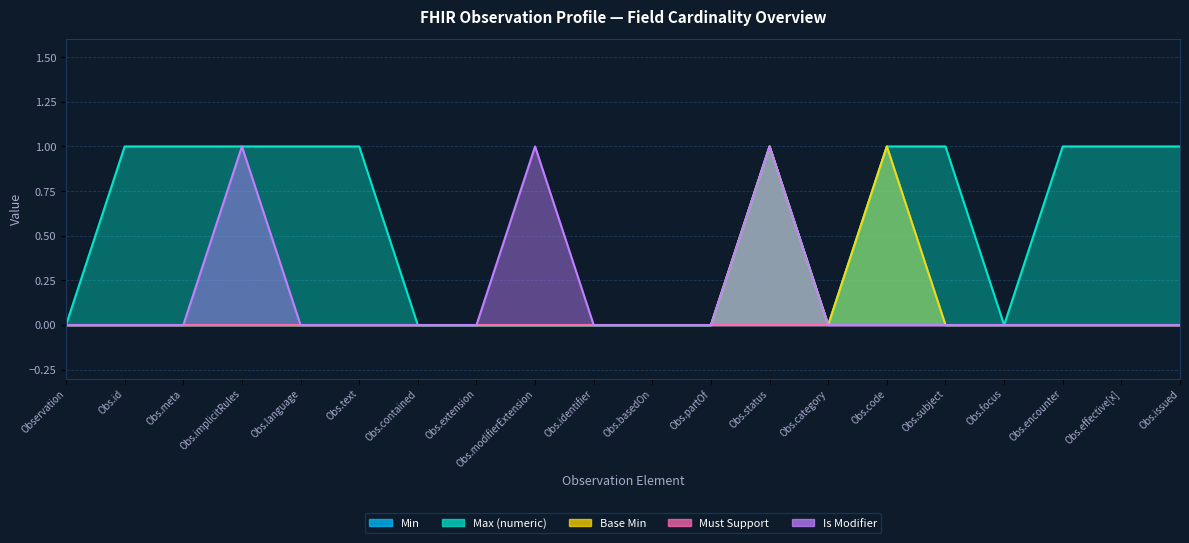

Reading left to right, extract all data points from this chart.

Min: 0	0	0	0	0	0	0	0	0	0	0	0	1	0	1	0	0	0	0	0
Max (numeric): 0	1	1	1	1	1	0	0	0	0	0	0	1	0	1	1	0	1	1	1
Base Min: 0	0	0	0	0	0	0	0	0	0	0	0	1	0	1	0	0	0	0	0
Is Modifier: 0	0	0	1	0	0	0	0	1	0	0	0	1	0	0	0	0	0	0	0